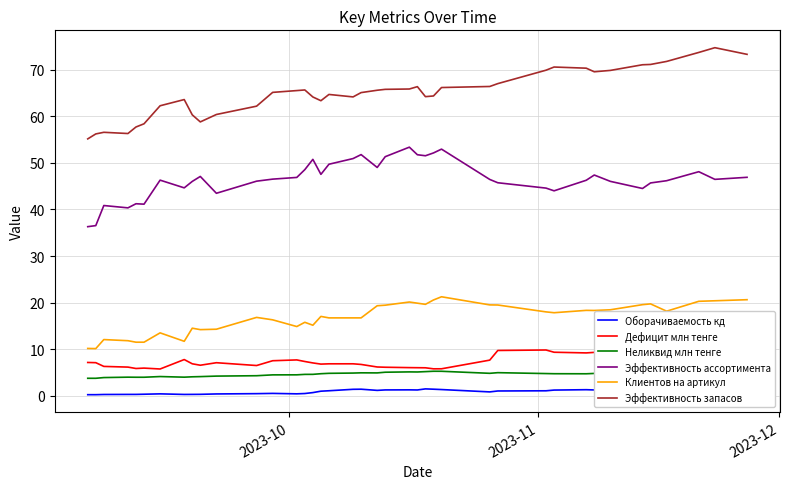

Rank the series by their maximum value, from lowest to highest.

Оборачиваемость кд, Неликвид млн тенге, Дефицит млн тенге, Клиентов на артикул, Эффективность ассортимента, Эффективность запасов